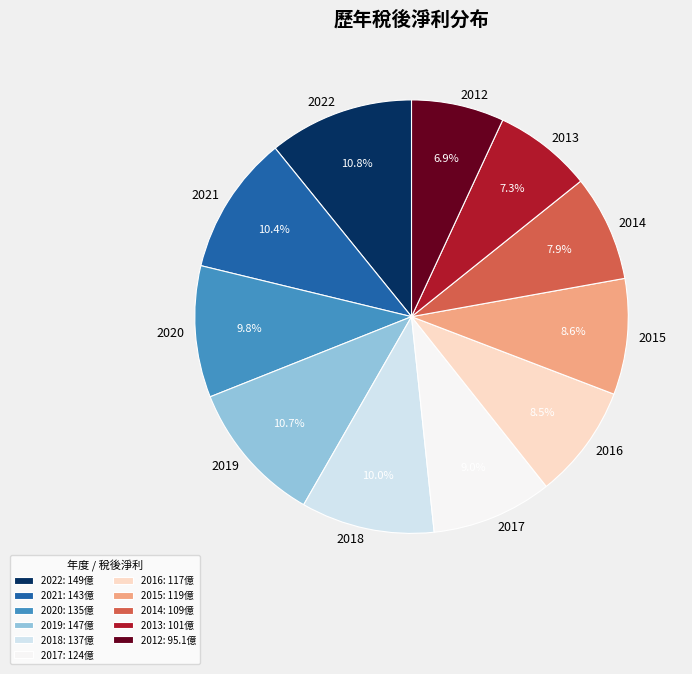

Does 2021 account for over 50% of the chart?

No